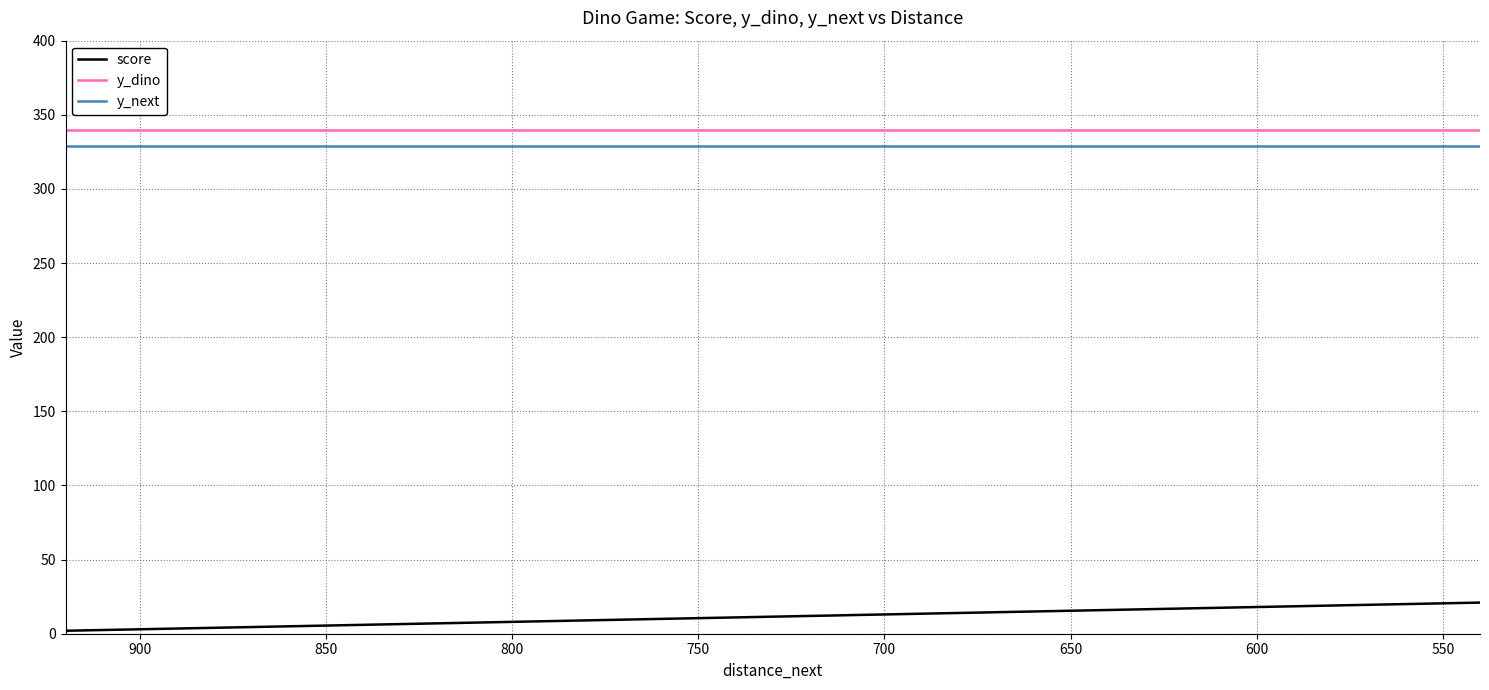

At how many categories does at least one series exceed 109?

20